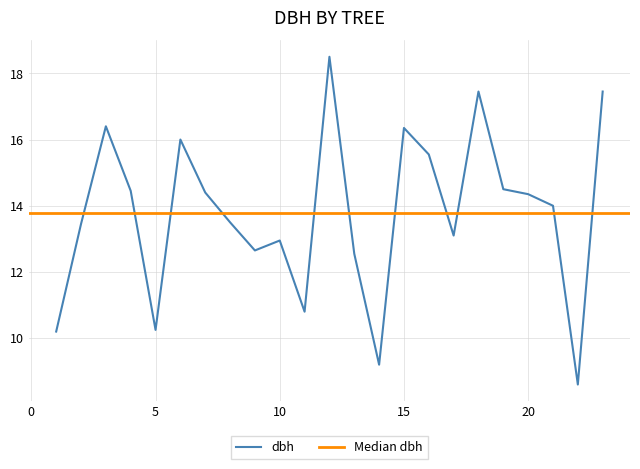

What is the minimum value shown in the chart?

8.6